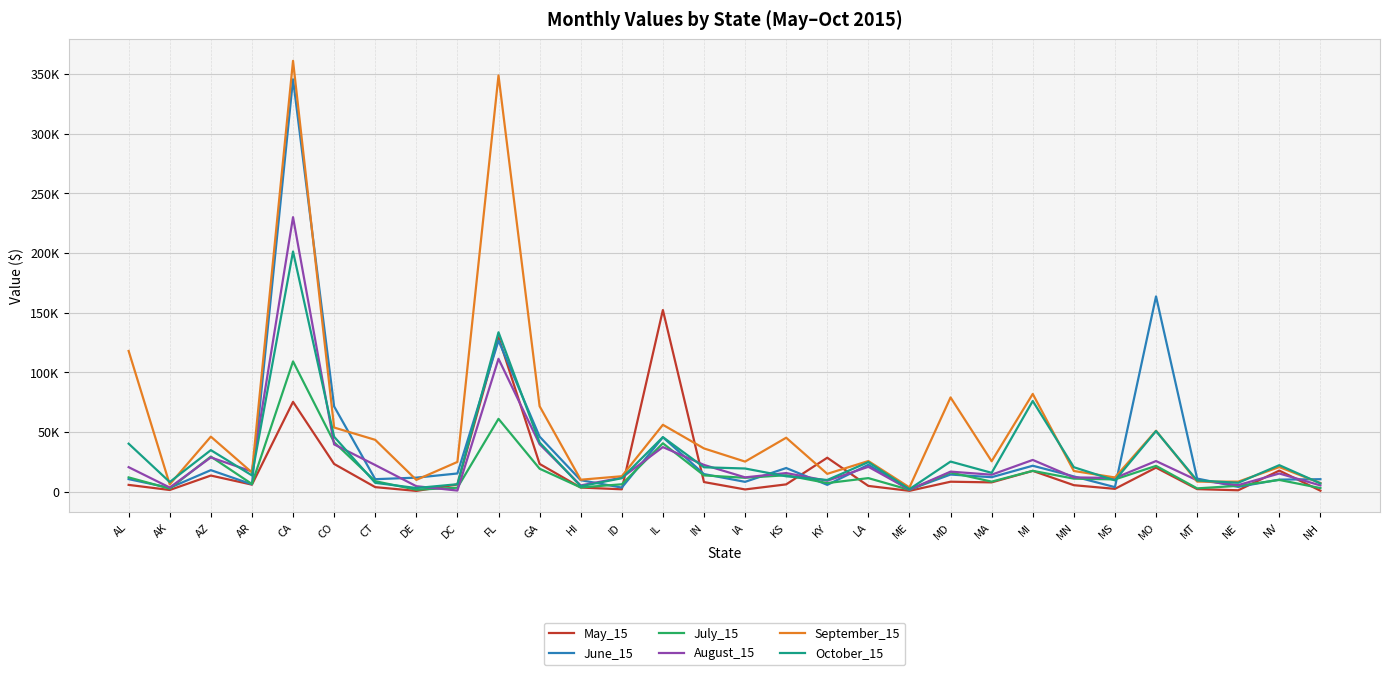

Rank the series by their maximum value, from highest to lowest.

September_15, June_15, August_15, October_15, May_15, July_15